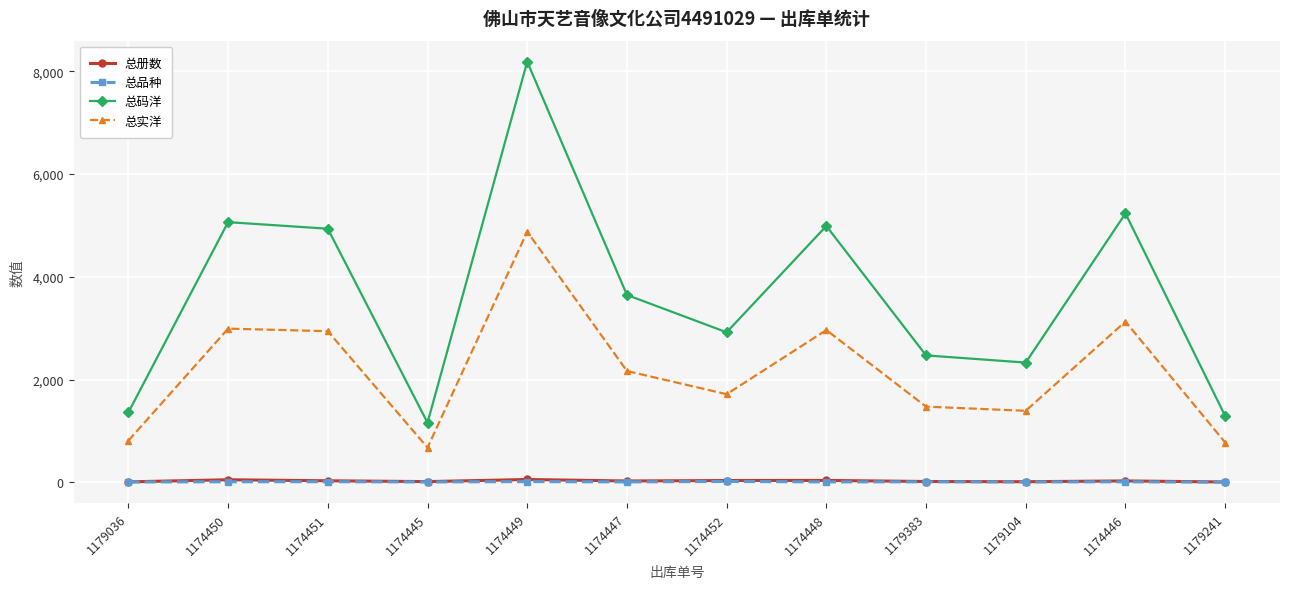

Is the value of 总实洋 at 1179104 greater than the value of 总品种 at 1179383?

Yes